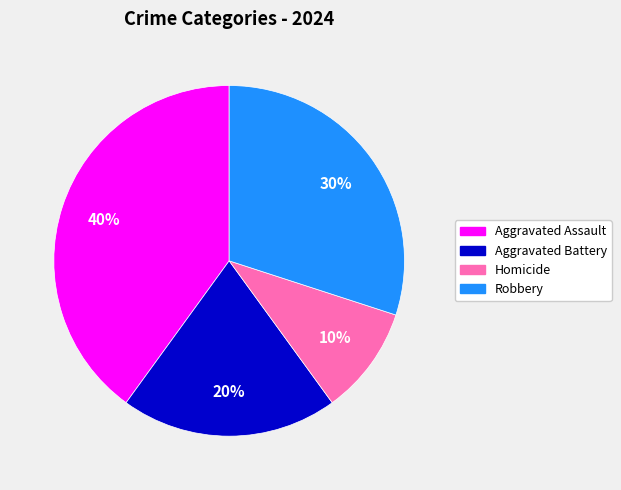

To the nearest percent, what portion does Aggravated Battery represent?

20%